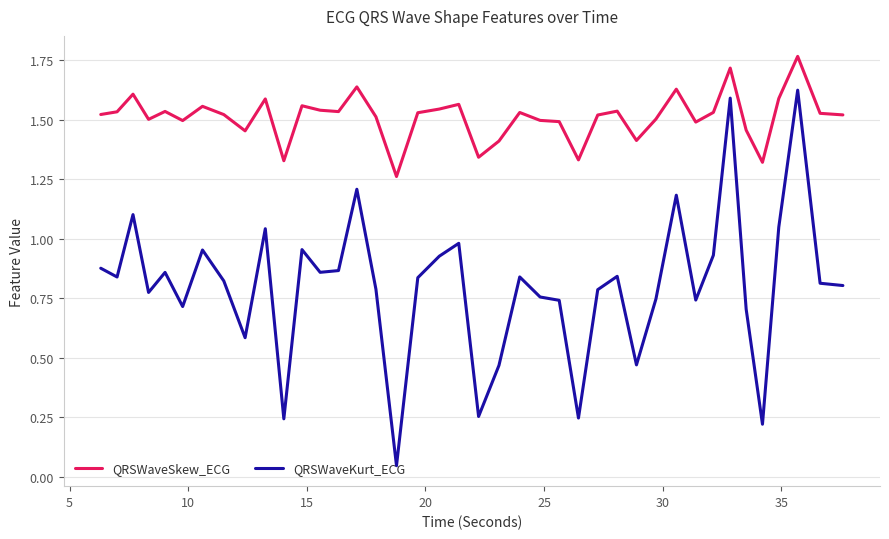

Which series has the largest range (max minus min)?

QRSWaveKurt_ECG